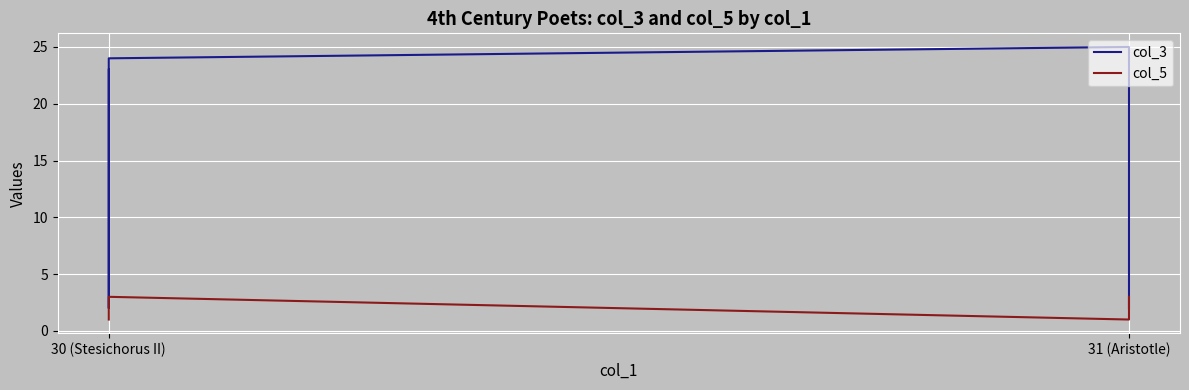

Which series has the widest spread of values?

col_3